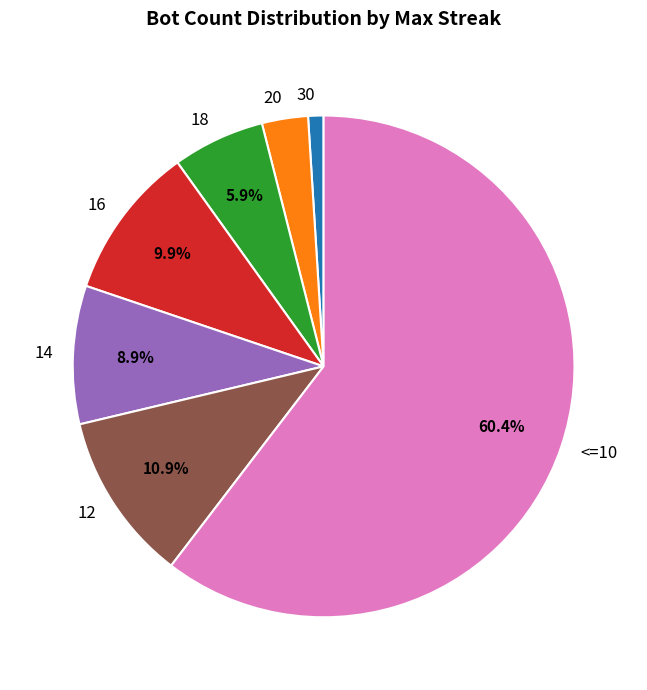

How much of the chart is everything except 16?

90.1%